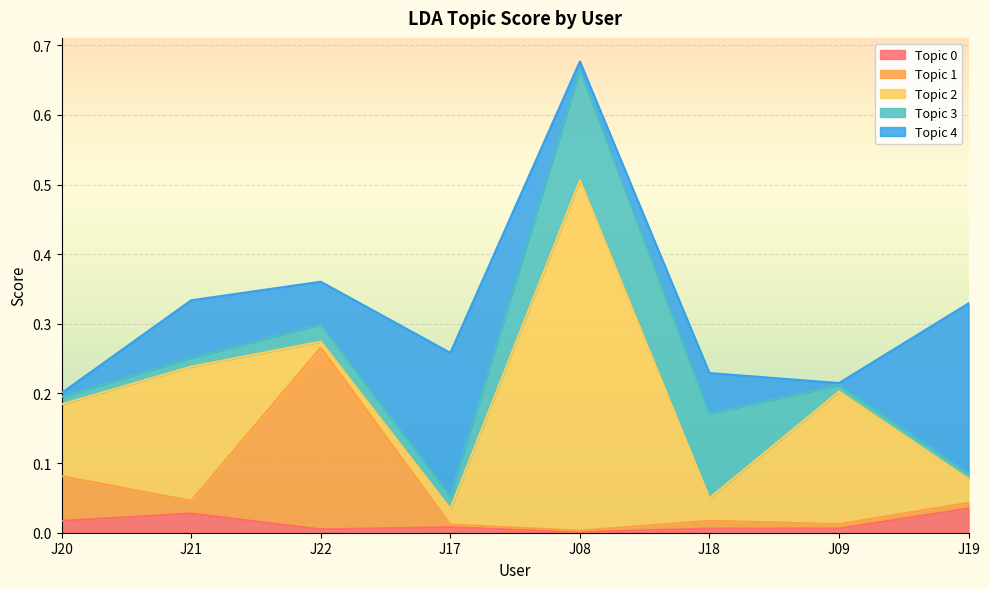

What is the total value across all series at J17?

0.3